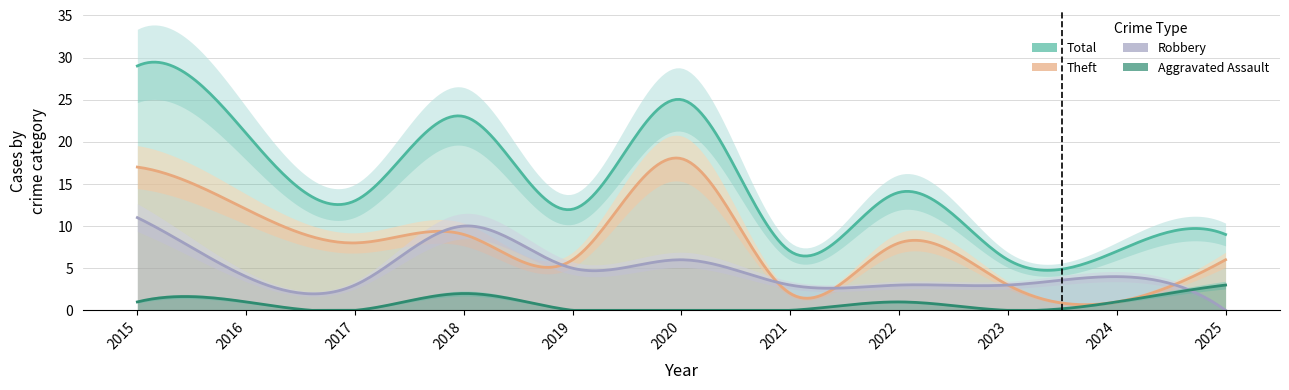

Reading right to left, what are all the values shown in this chart?

Aggravated Assault: 3	1	0	1	0	0	0	2	0	1	1
Robbery: 0	4	3	3	3	6	5	10	3	4	11
Theft: 6	1	3	8	2	18	6	9	8	12	17
Total: 9	7	6	14	7	25	12	23	13	21	29